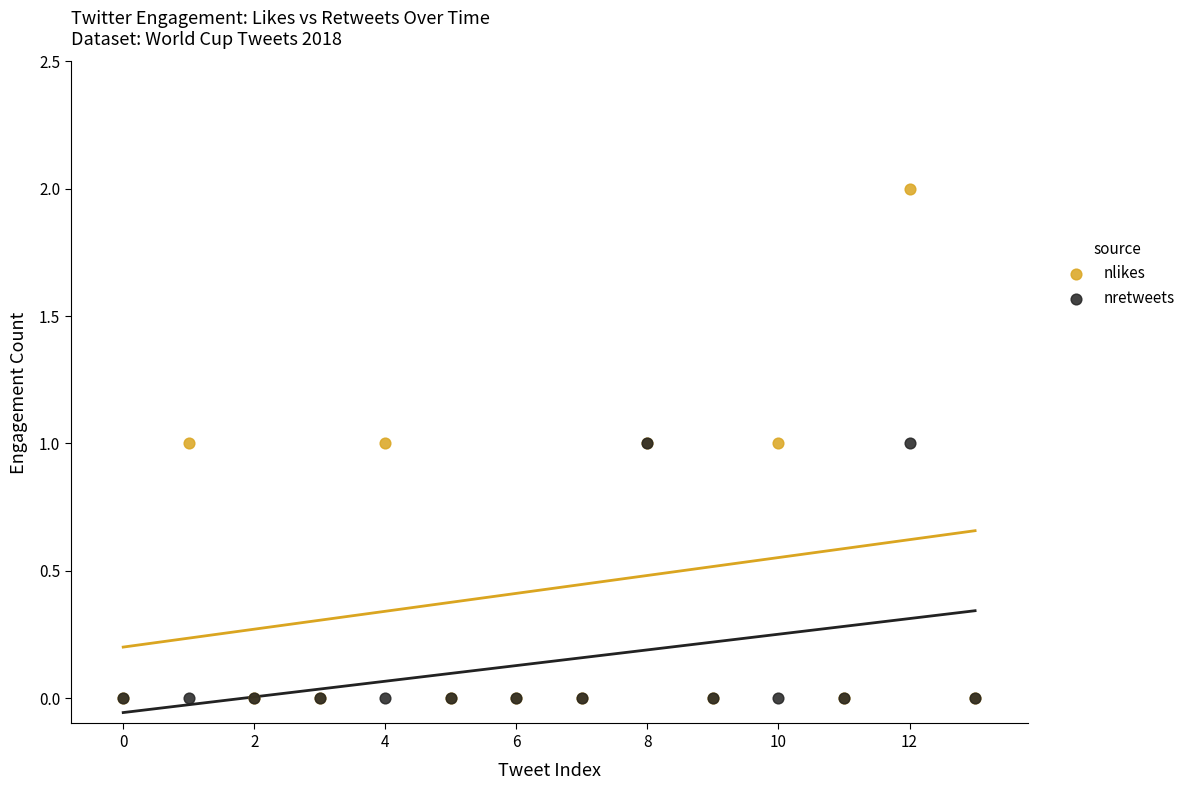

Which series has the widest spread of Y values?

nlikes